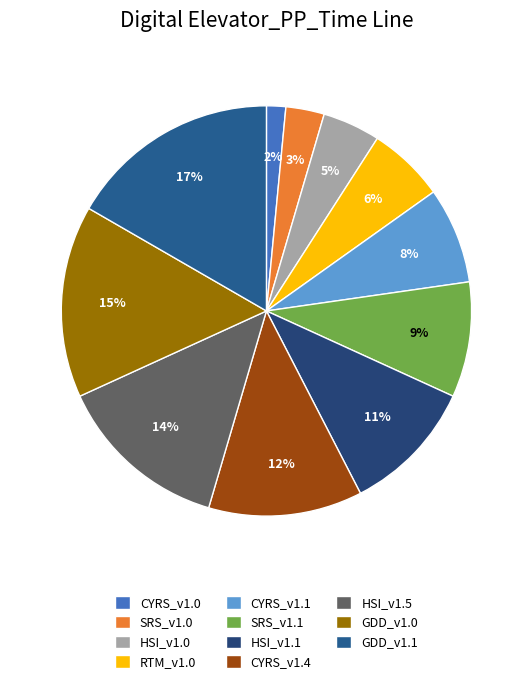

Which category has the smallest portion of the pie?

CYRS_v1.0